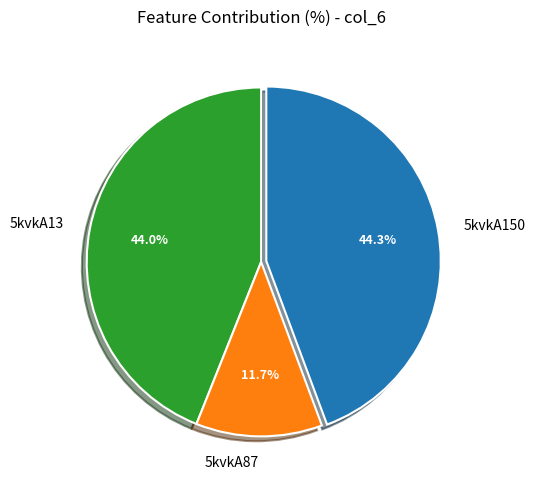

Between 5kvkA150 and 5kvkA87, which is larger?

5kvkA150